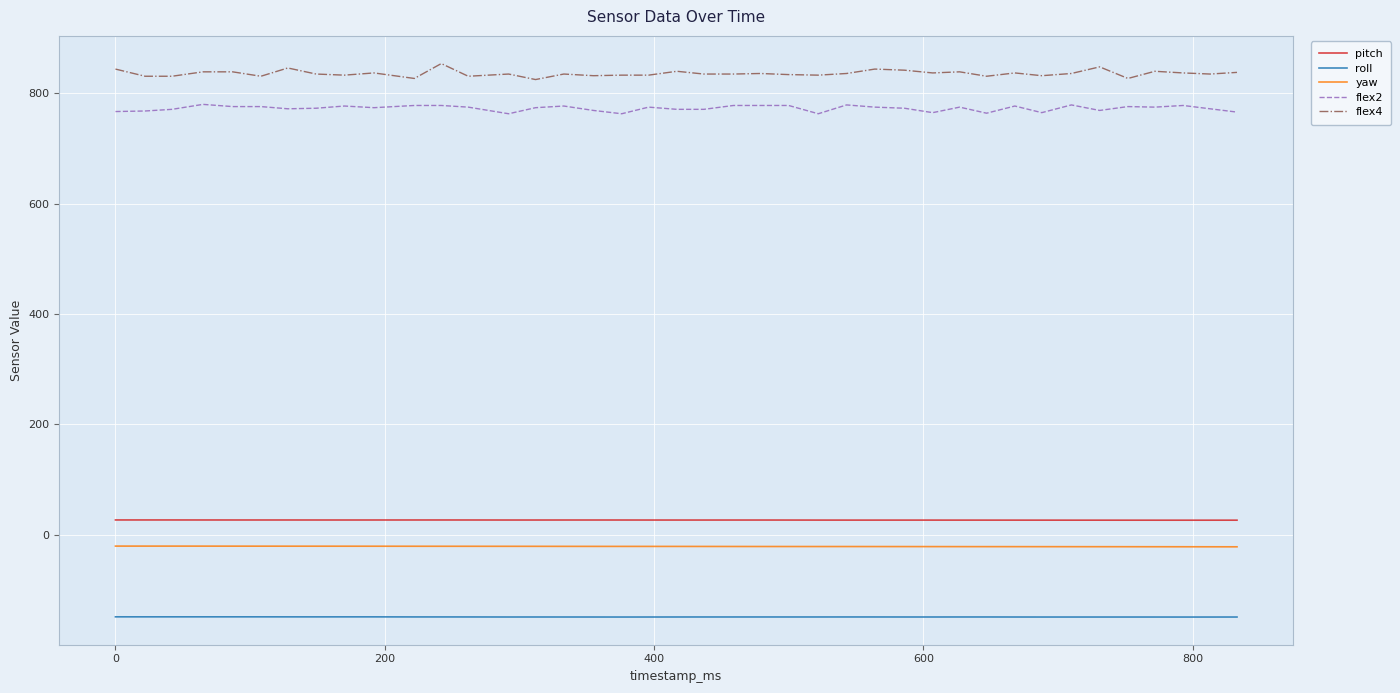

Which series has the largest total across all categories?

flex4